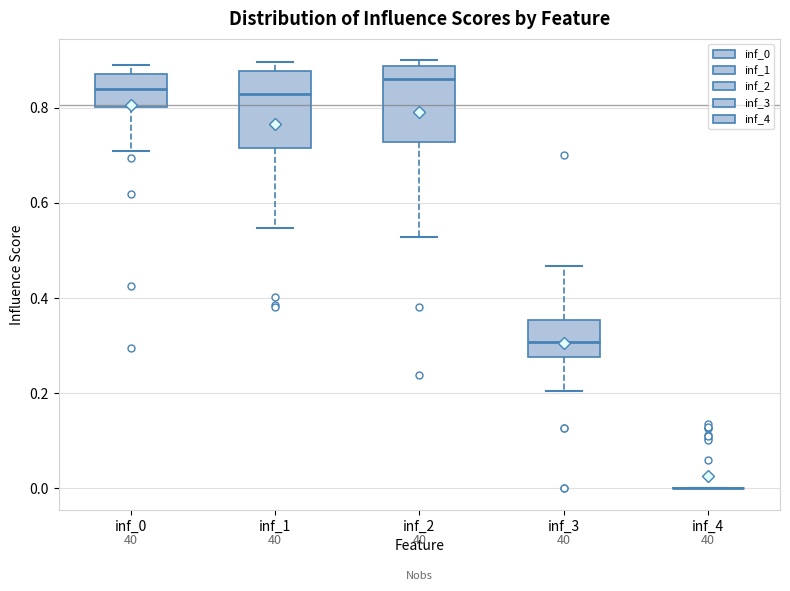

Reading left to right, transcribe this box plot: for each box, give where its median line is, the range the box spans, and where its two whiskers end, as read against the y-axis. The values are not printed on the chart, so give them approximately, as read against the axis.

inf_0: median 0.84, box 0.80 to 0.88, whiskers 0.70 to 0.88 (just above the box's upper edge)
inf_1: median 0.82, box 0.72 to 0.88, whiskers 0.54 to 0.90
inf_2: median 0.86, box 0.72 to 0.88, whiskers 0.52 to 0.90
inf_3: median 0.30, box 0.28 to 0.36, whiskers 0.20 to 0.46
inf_4: box collapsed to a line at 0.00, whiskers 0.00 to 0.00